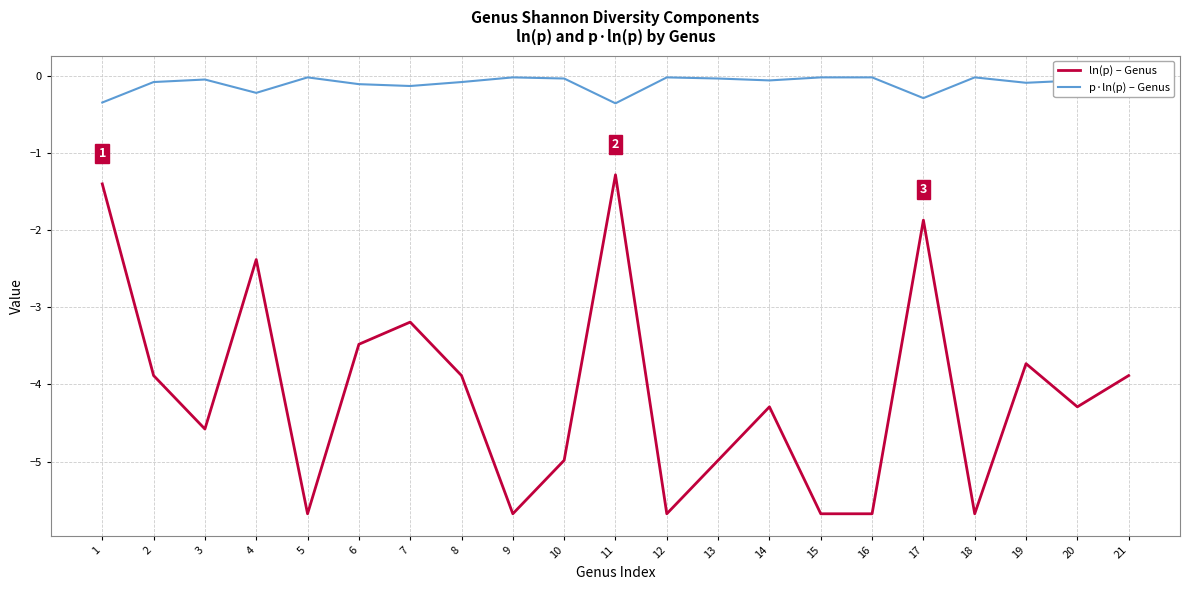

What is the approximate value of ln(p) – Genus at 14?

-4.3